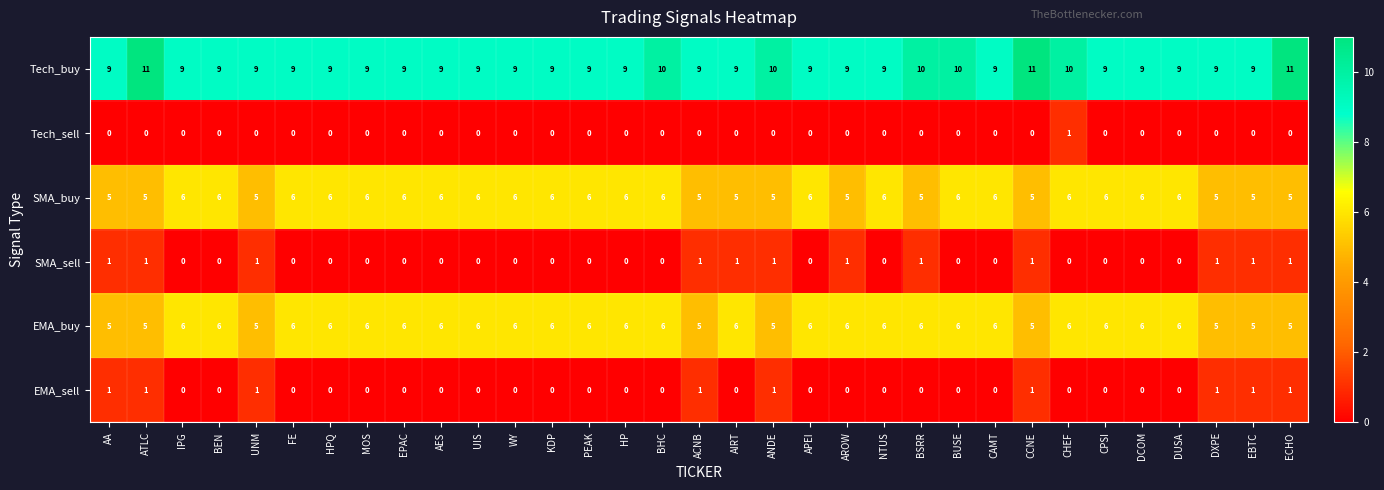

Is it true that Tech_sell equals -1 at IPG?

False